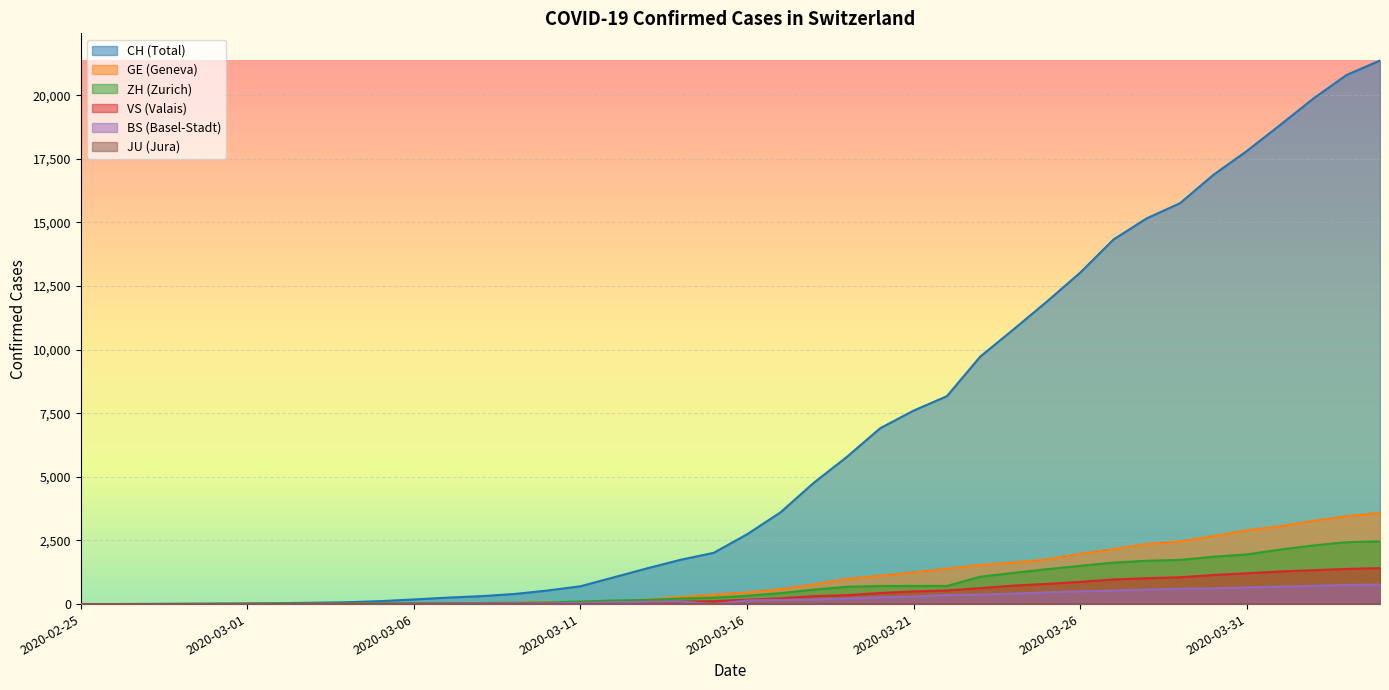

How many lines are shown in the chart?

6